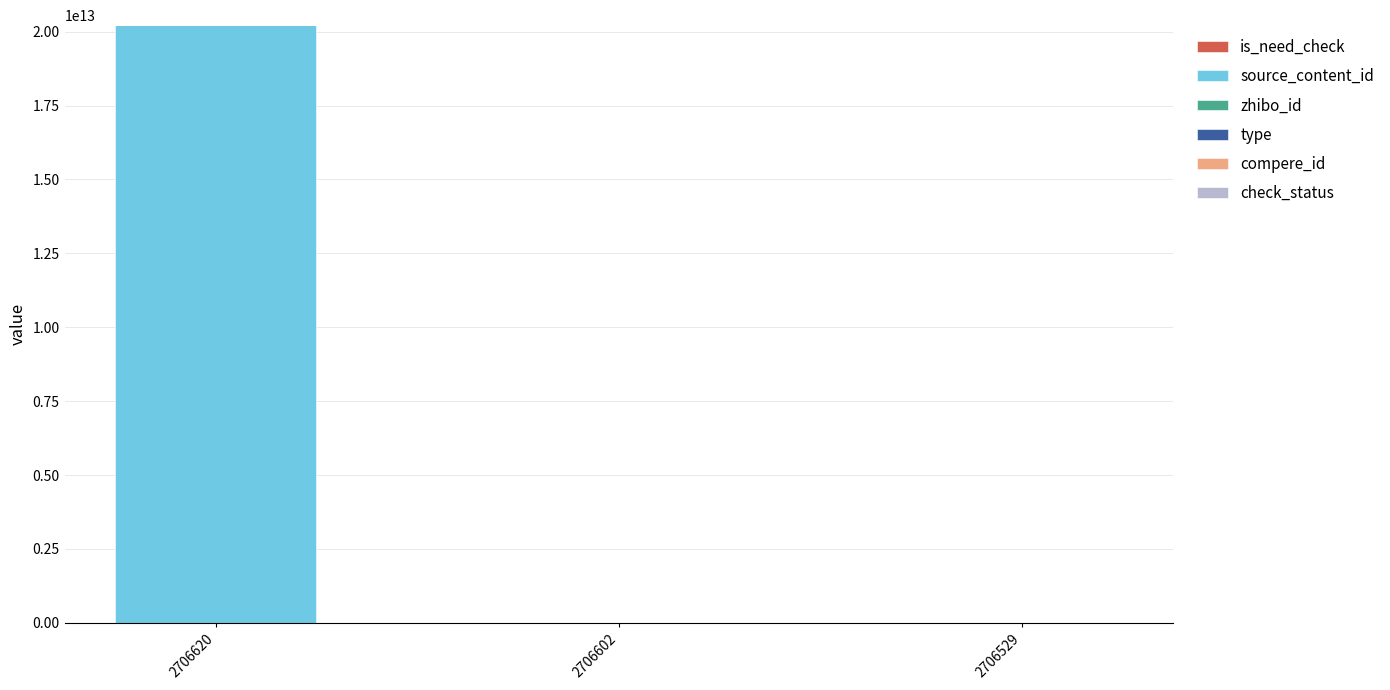

At which category is the sum across all series the highest?

2706620